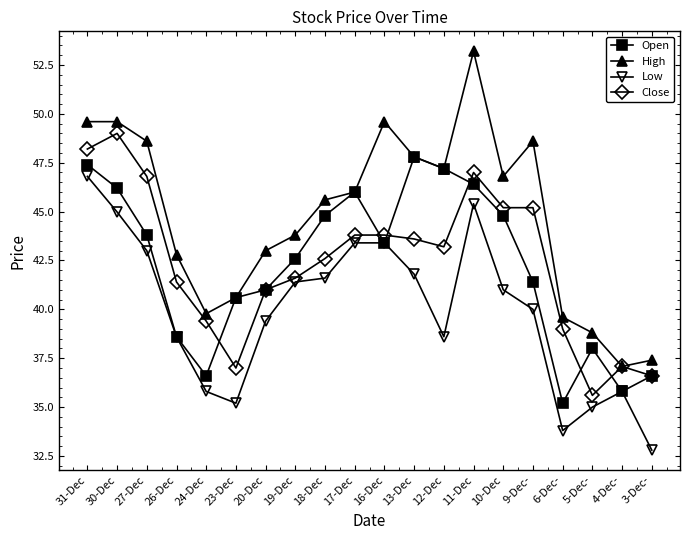

What is the average value of the Open series?

42.2